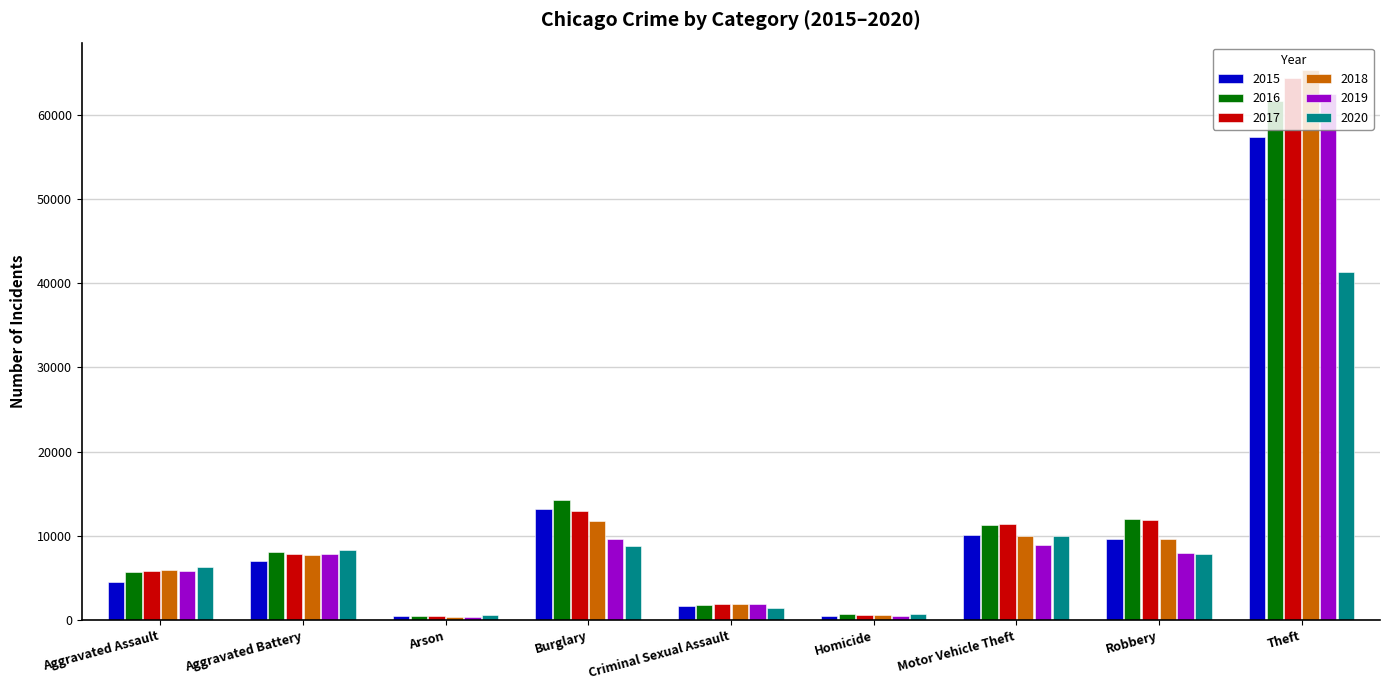

What is the maximum value for 2018?

65285